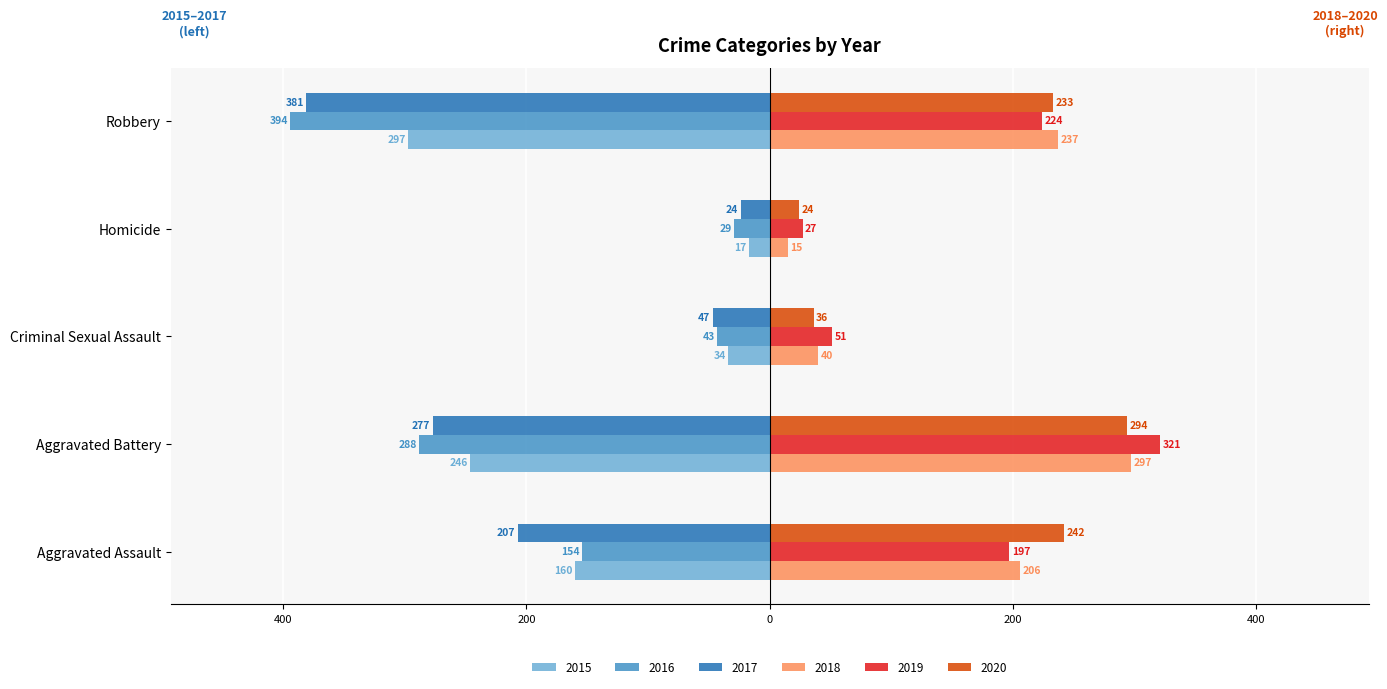

What are all the series names shown in the legend?

2015, 2016, 2017, 2018, 2019, 2020